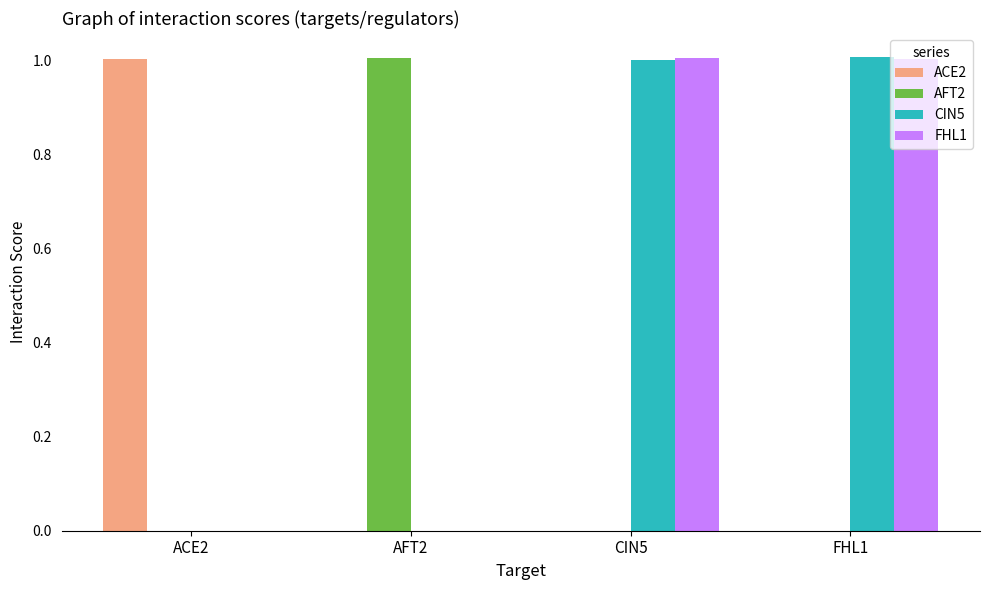

What is the greatest value displayed?

1.0